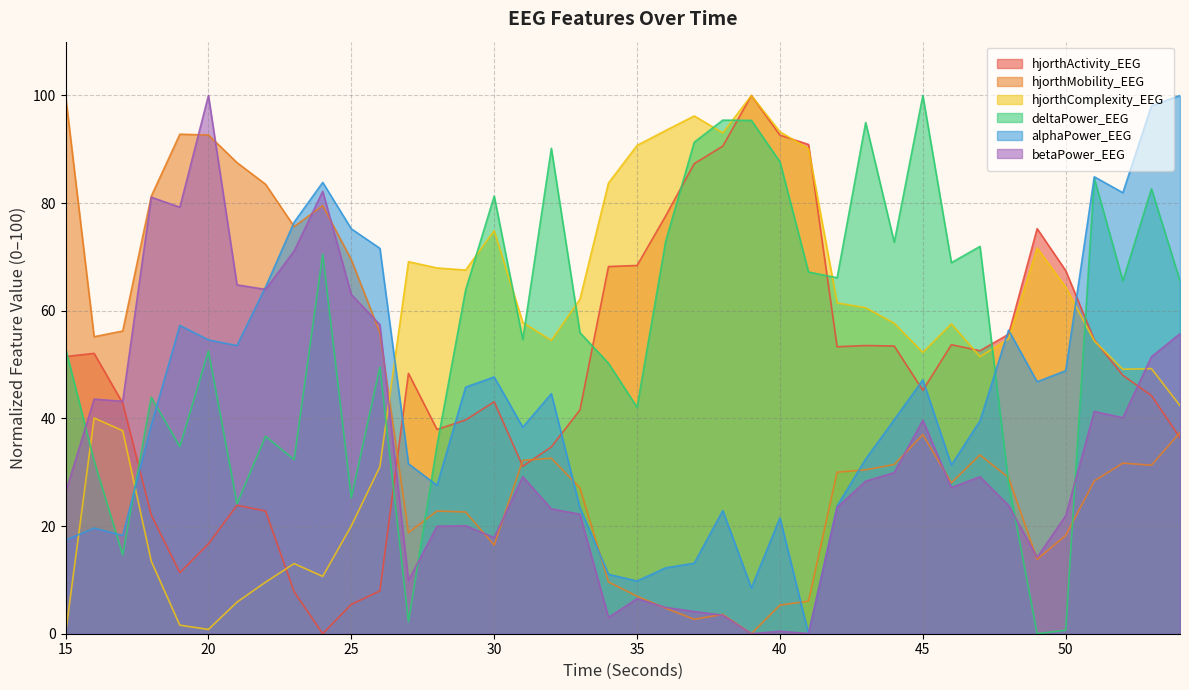

Reading left to right, extract all data points from this chart.

hjorthActivity_EEG: 51.5	52.1	42.9	22.0	11.4	16.7	23.9	22.8	7.8	0.0	5.5	7.9	48.4	38.0	39.7	43.1	31.1	34.7	41.6	68.2	68.4	77.6	87.3	90.6	100.0	92.6	90.9	53.3	53.5	53.4	45.2	53.7	52.6	55.6	75.3	67.5	54.6	48.0	44.2	36.4
hjorthMobility_EEG: 100.0	55.2	56.2	81.3	92.8	92.7	87.5	83.5	75.7	79.5	69.5	55.9	18.8	22.8	22.6	16.5	32.2	32.6	27.1	9.6	7.0	4.7	2.7	3.6	0.0	5.3	6.0	30.0	30.5	31.4	37.0	28.1	33.2	29.0	13.8	18.3	28.4	31.7	31.3	37.4
hjorthComplexity_EEG: 0.0	40.1	37.7	13.5	1.6	0.8	5.9	9.6	13.0	10.7	20.0	31.0	69.1	68.0	67.6	74.9	57.8	54.5	62.1	83.7	90.7	93.5	96.2	93.0	100.0	93.3	90.1	61.5	60.6	57.7	52.3	57.6	51.5	54.8	71.7	64.4	54.4	49.1	49.3	42.4
deltaPower_EEG: 53.0	32.1	14.7	43.9	34.8	52.5	24.2	36.7	32.4	70.5	25.3	49.5	2.2	35.0	63.8	81.3	54.7	90.2	55.9	50.3	42.1	72.9	91.3	95.4	95.4	87.7	67.2	66.1	95.0	72.7	100.0	68.9	72.0	28.0	0.0	0.7	84.6	65.6	82.7	65.6
alphaPower_EEG: 17.4	19.6	18.3	38.7	57.3	54.6	53.5	64.4	76.5	83.9	75.2	71.6	31.6	27.6	45.8	47.7	38.4	44.6	23.4	11.0	9.8	12.2	13.1	22.9	8.5	21.5	0.0	23.7	32.4	39.8	47.2	31.4	39.5	56.4	46.8	48.9	84.9	81.9	98.1	100.0
betaPower_EEG: 26.2	43.6	43.2	81.1	79.2	100.0	64.8	64.0	71.1	82.2	63.0	57.4	9.9	20.0	20.1	17.9	29.2	23.2	22.2	3.0	6.5	4.9	4.1	3.4	0.0	0.5	0.0	23.5	28.3	29.9	39.7	27.1	29.2	23.8	14.2	21.9	41.3	40.1	51.4	55.7